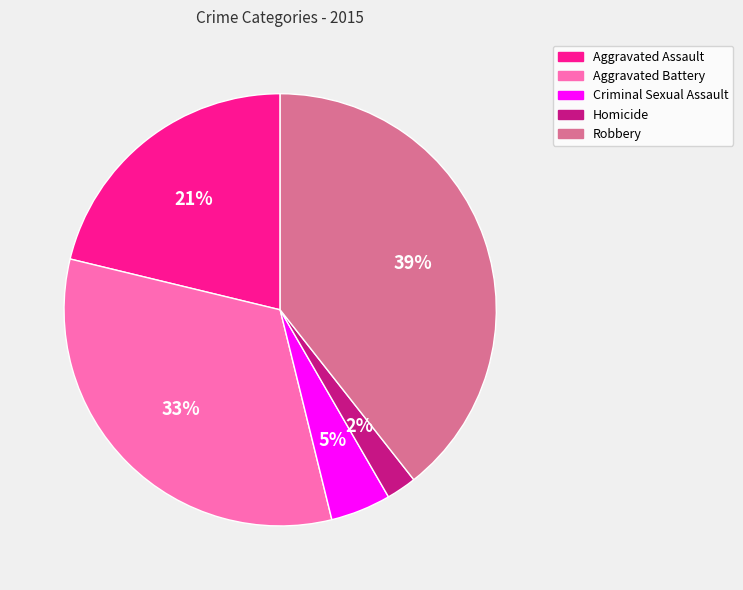

To the nearest percent, what percentage of the pie is Homicide?

2%